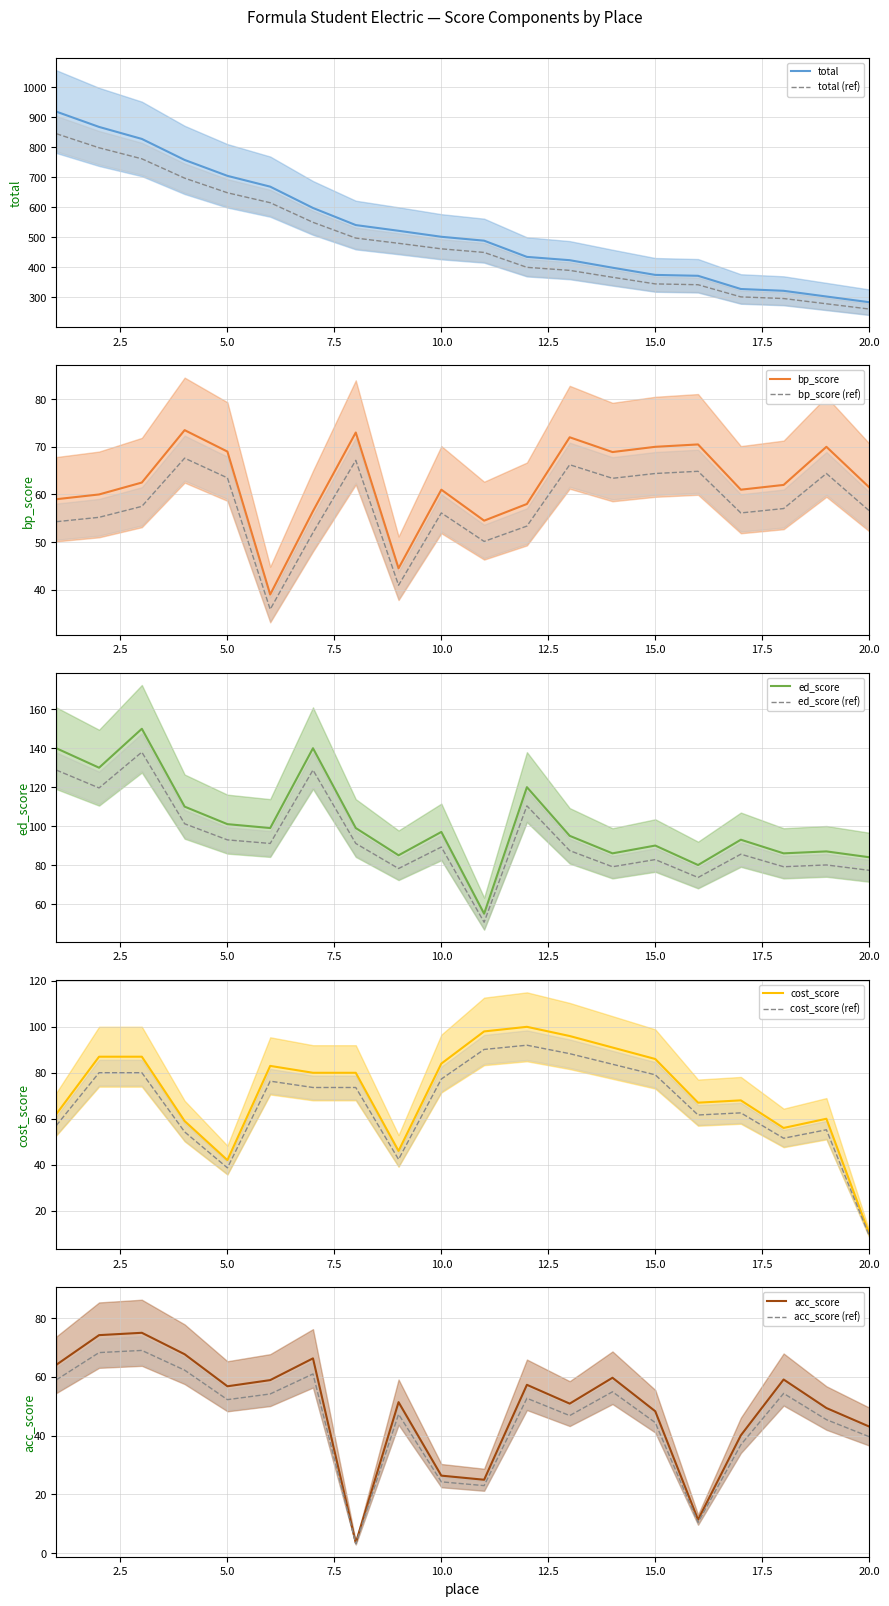

Where does the bp_score series first go above 62?

3